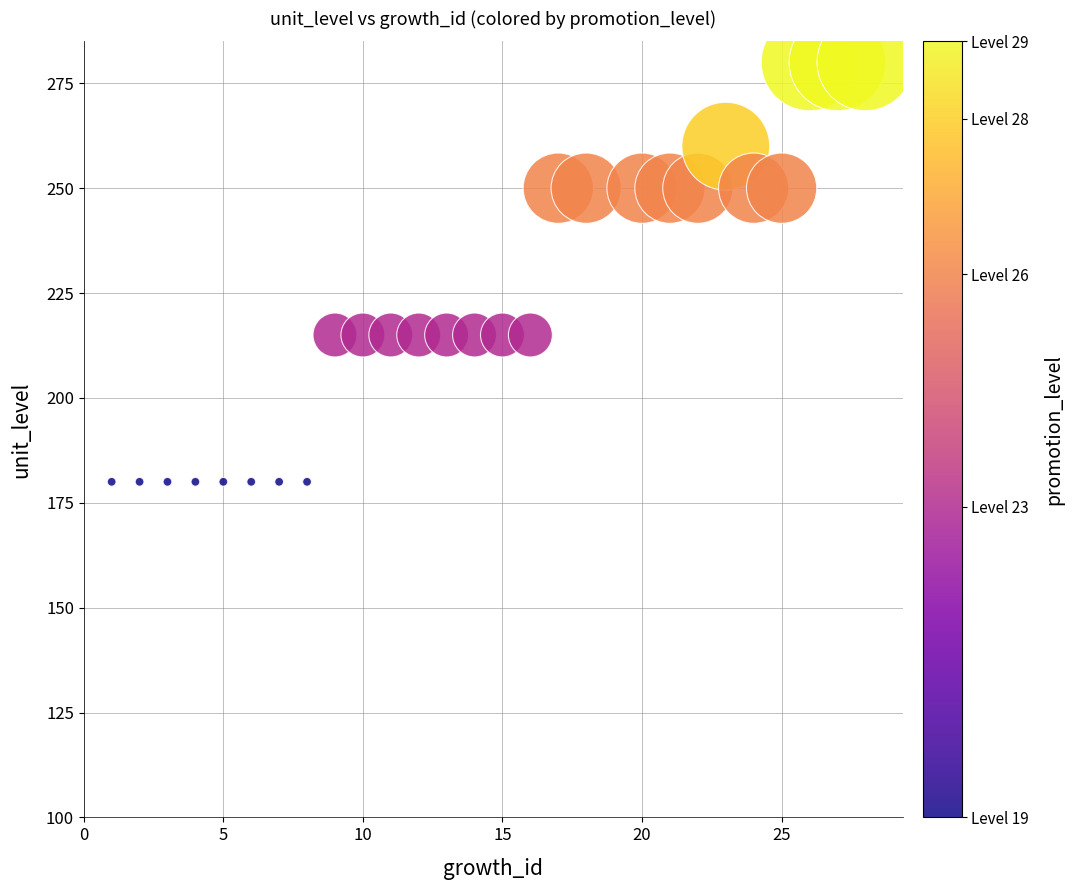

What is the range of Y values (max minus min)?

100